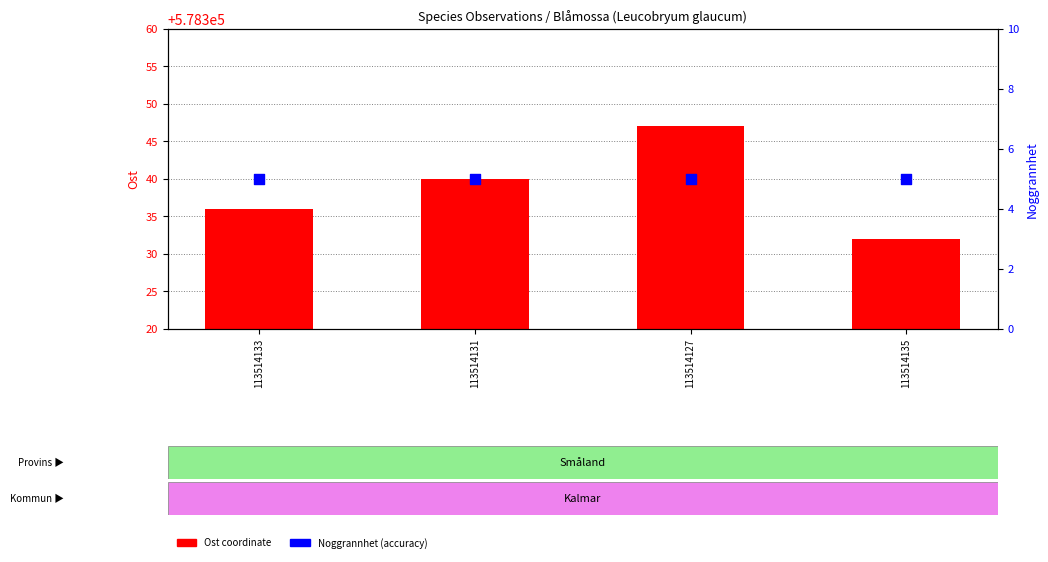

What are all the series names shown in the legend?

Ost coordinate, Noggrannhet (accuracy)